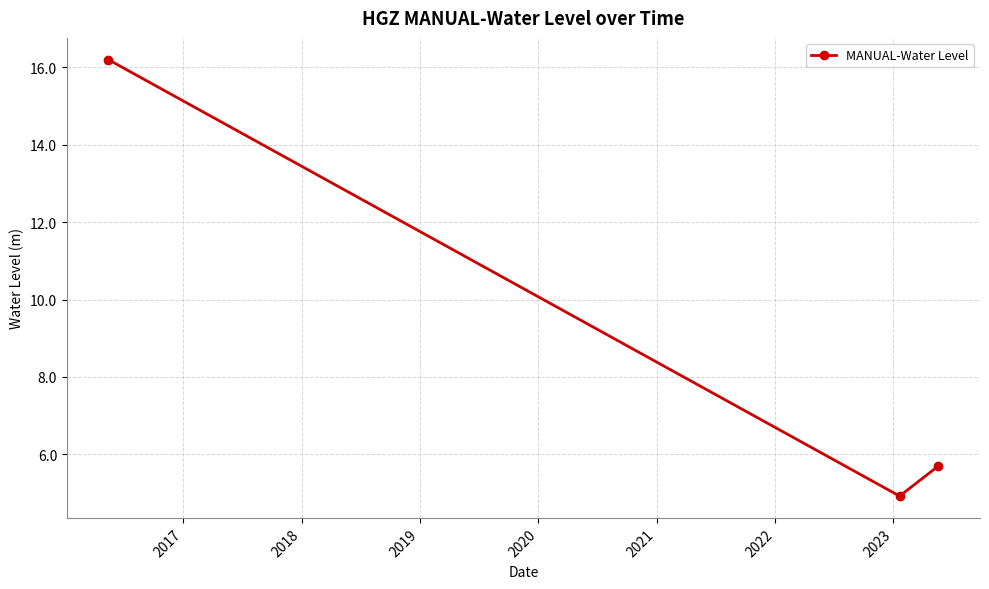

What is the smallest value displayed?

4.9